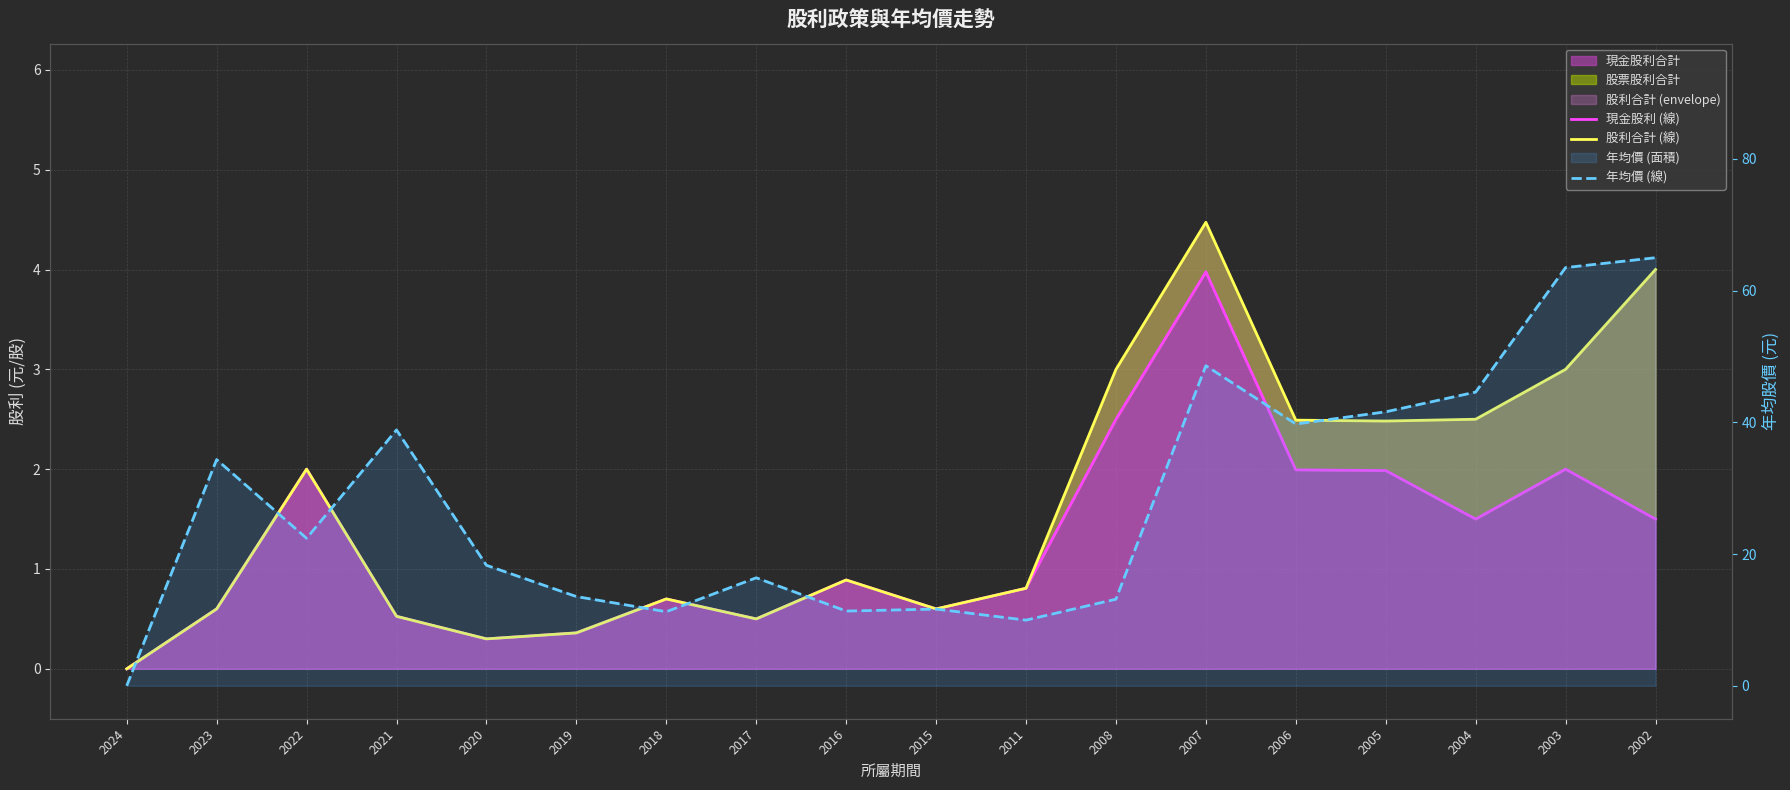

What is the sum of the 現金股利 (線) values at 2002 and 2022?

3.5